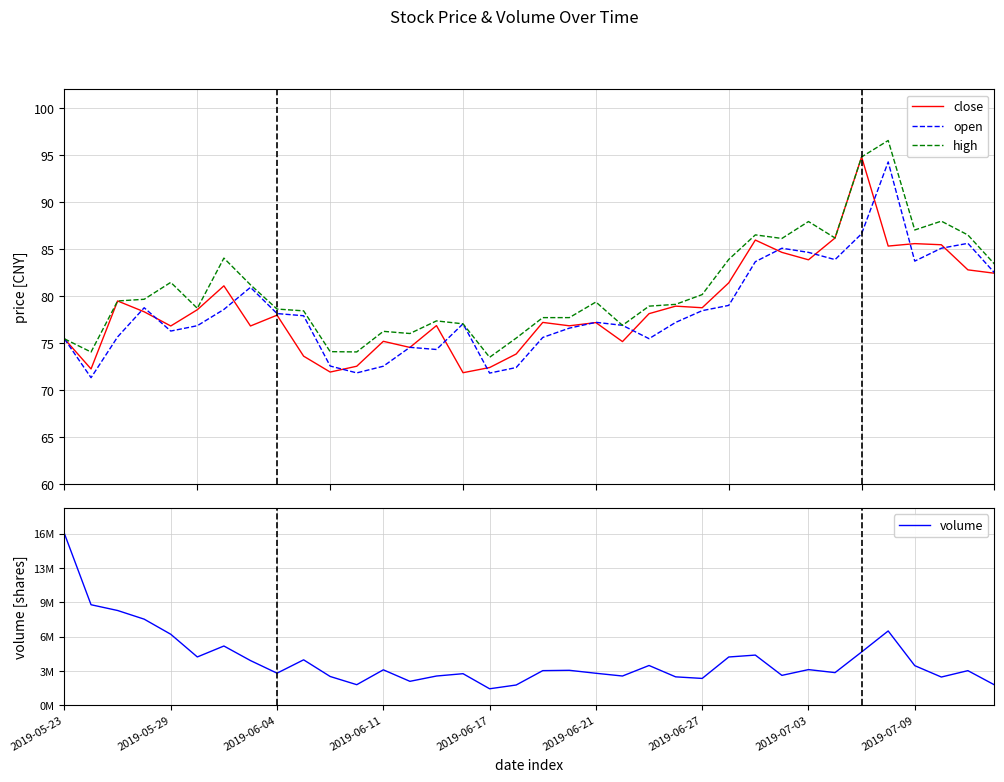

What is the highest value of the open series?

94.3